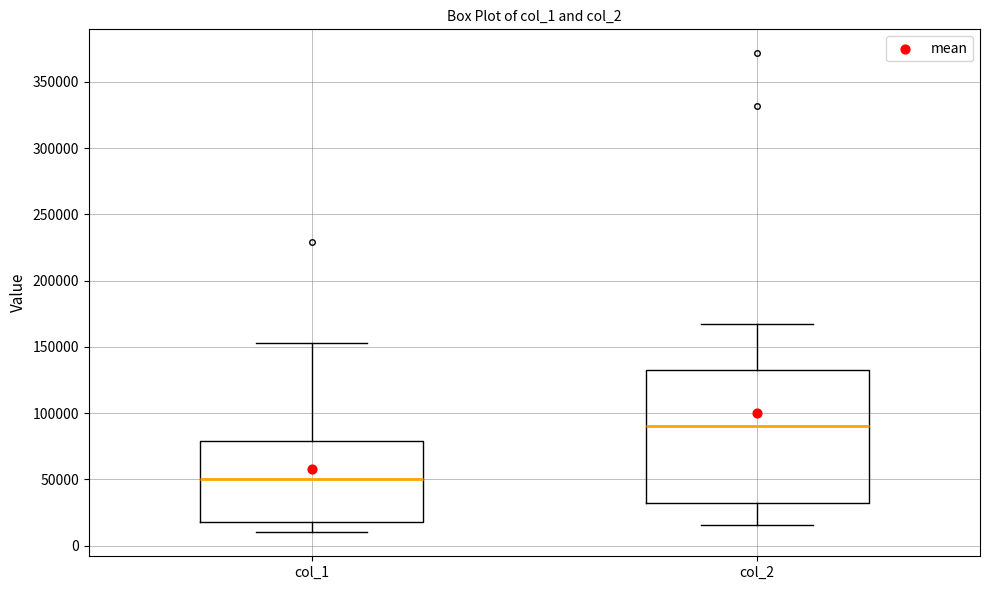

Reading left to right, read every box against the y-axis: the position of its median line, the range the box covers, and the ends of its whiskers. The values are not printed on the chart, so give them approximately, as read against the axis.

col_1: median 50000, box 20000 to 80000, whiskers 10000 to 155000
col_2: median 90000, box 30000 to 130000, whiskers 15000 to 165000